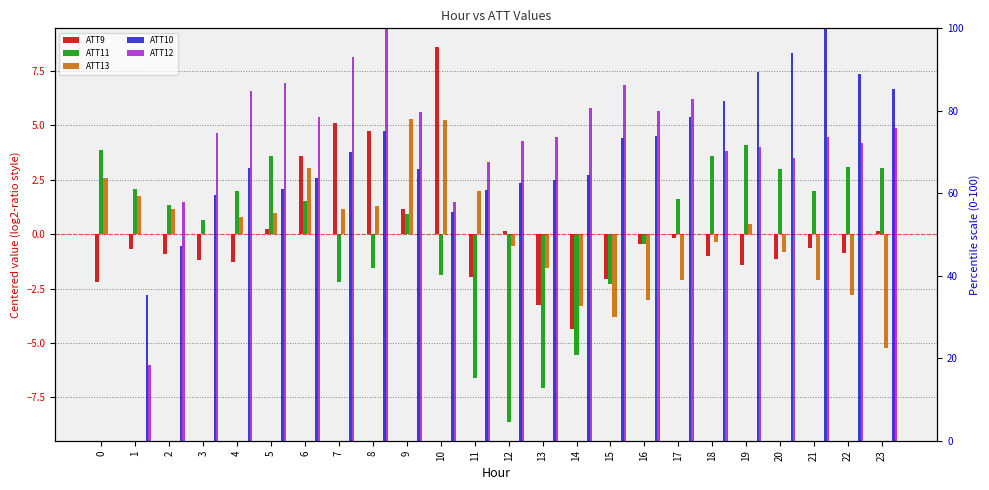

True or false: ATT10 has a value of 69.9 at 7.

True